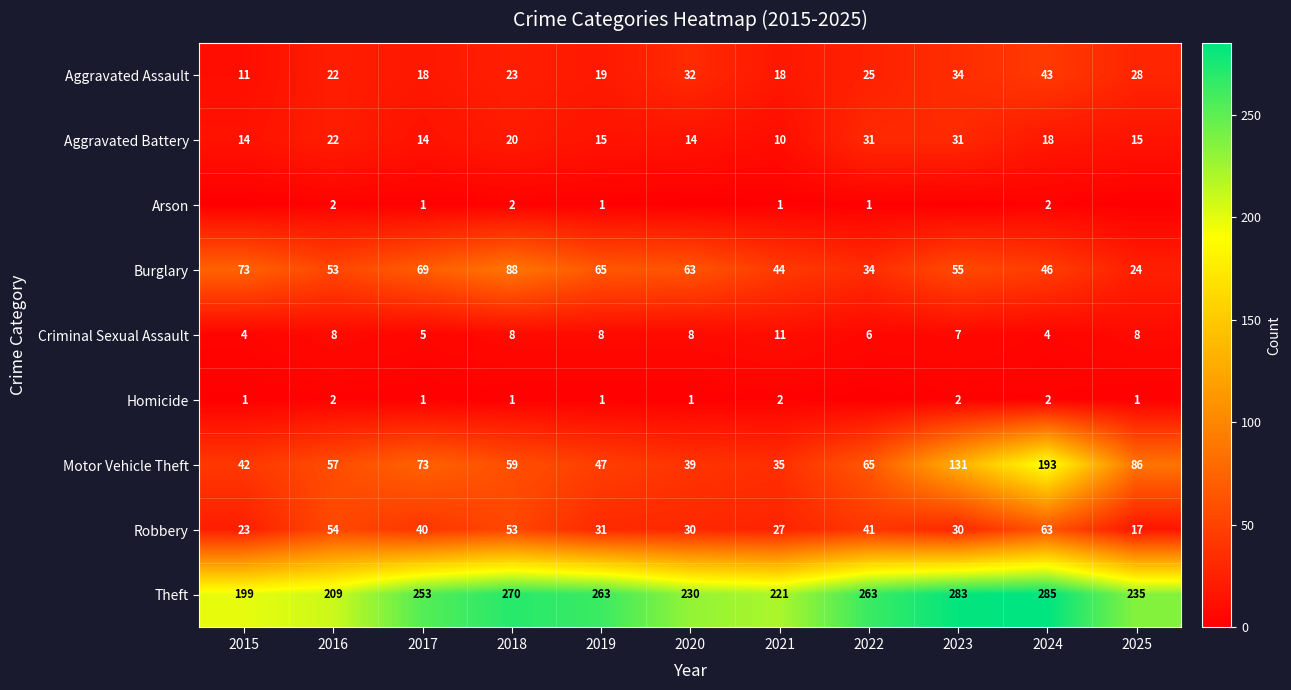

The Robbery series shows 46 at 2020. True or false?

False